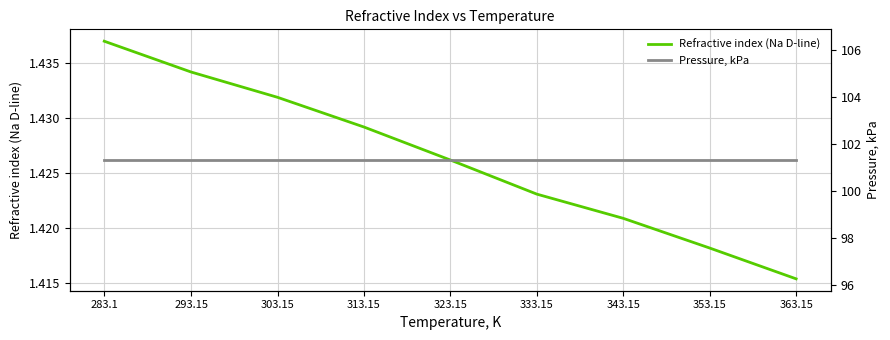

What position from the right is 313.15?

6